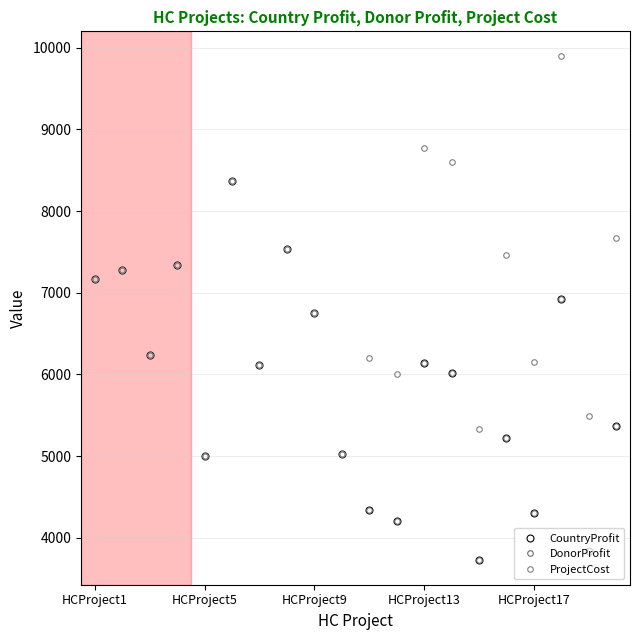

Rank the series by their maximum value, from lowest to highest.

CountryProfit, DonorProfit, ProjectCost